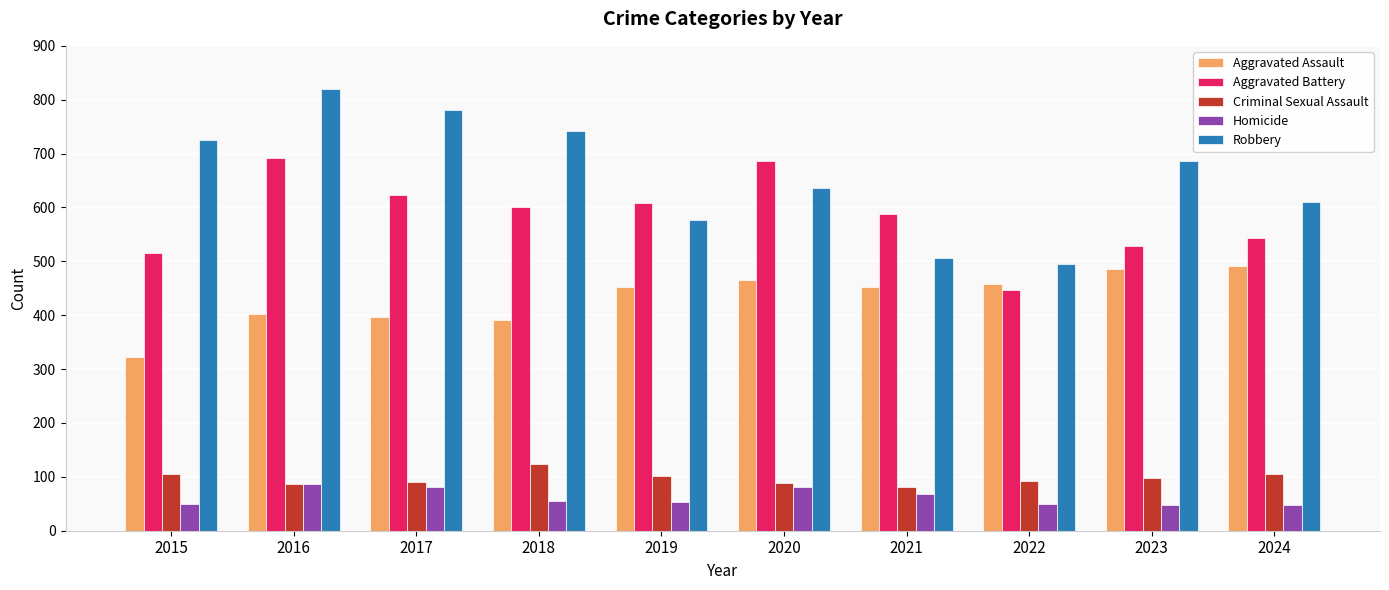

At how many categories does at least one series exceed 535?

9